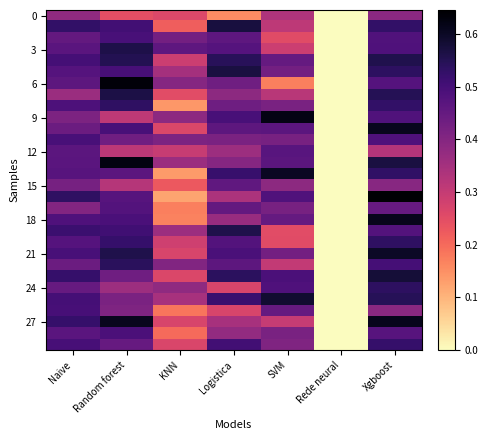

Which category has the lowest value across all series?

Rede neural